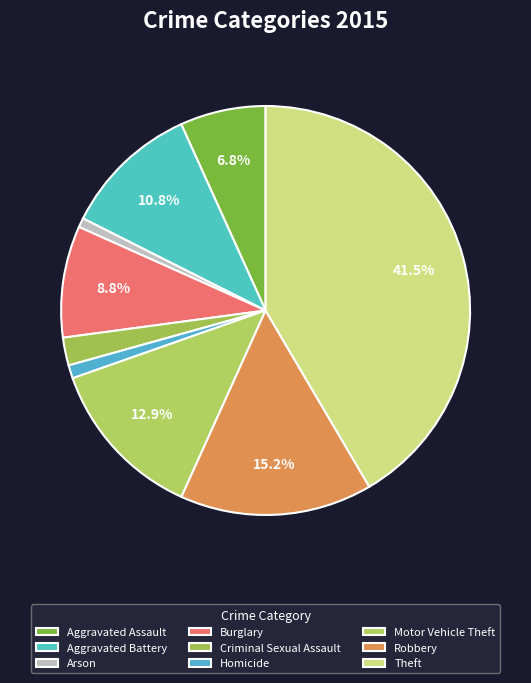

What is the ratio of the value at Arson to the value at Motor Vehicle Theft?

0.1